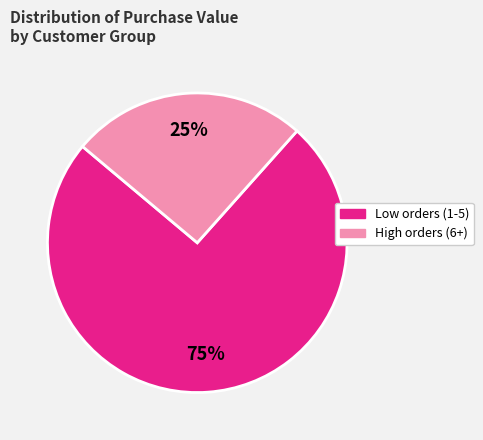

Is there a majority slice in this chart?

Yes